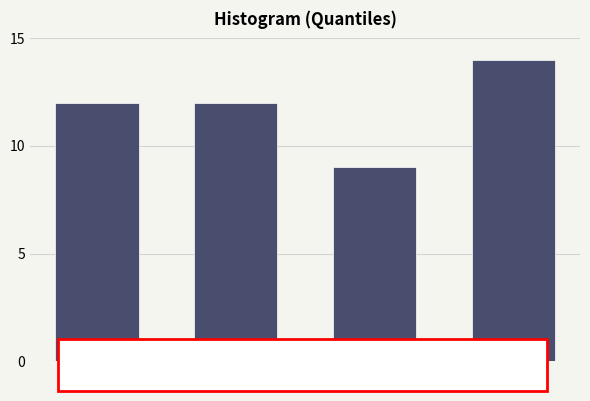

Reading left to right, what are all the values shown in this chart?

1–12=12	13–24=12	25–33=9	34–47=14